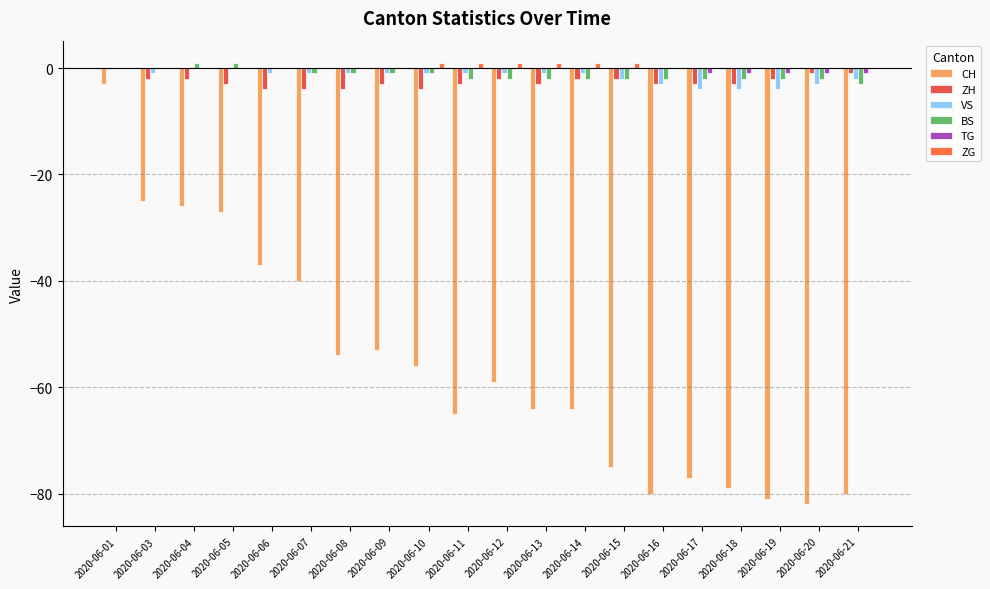

At which label is ZH closest to -2?

2020-06-03